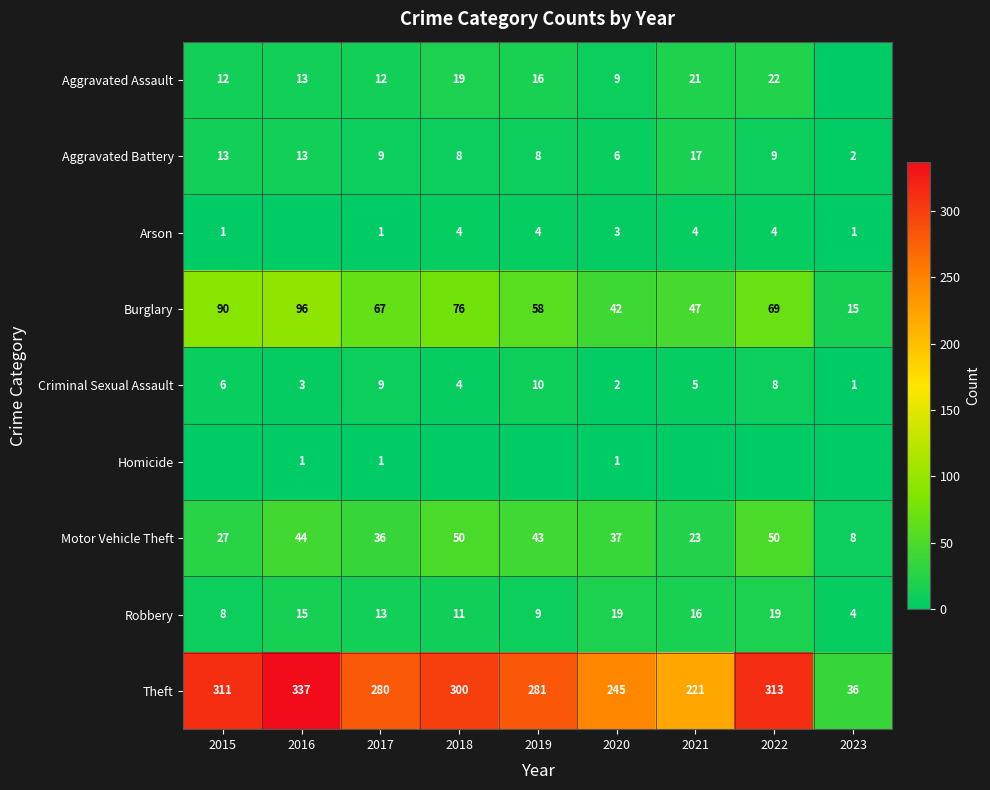

What value does the Theft series have at 2022?

313